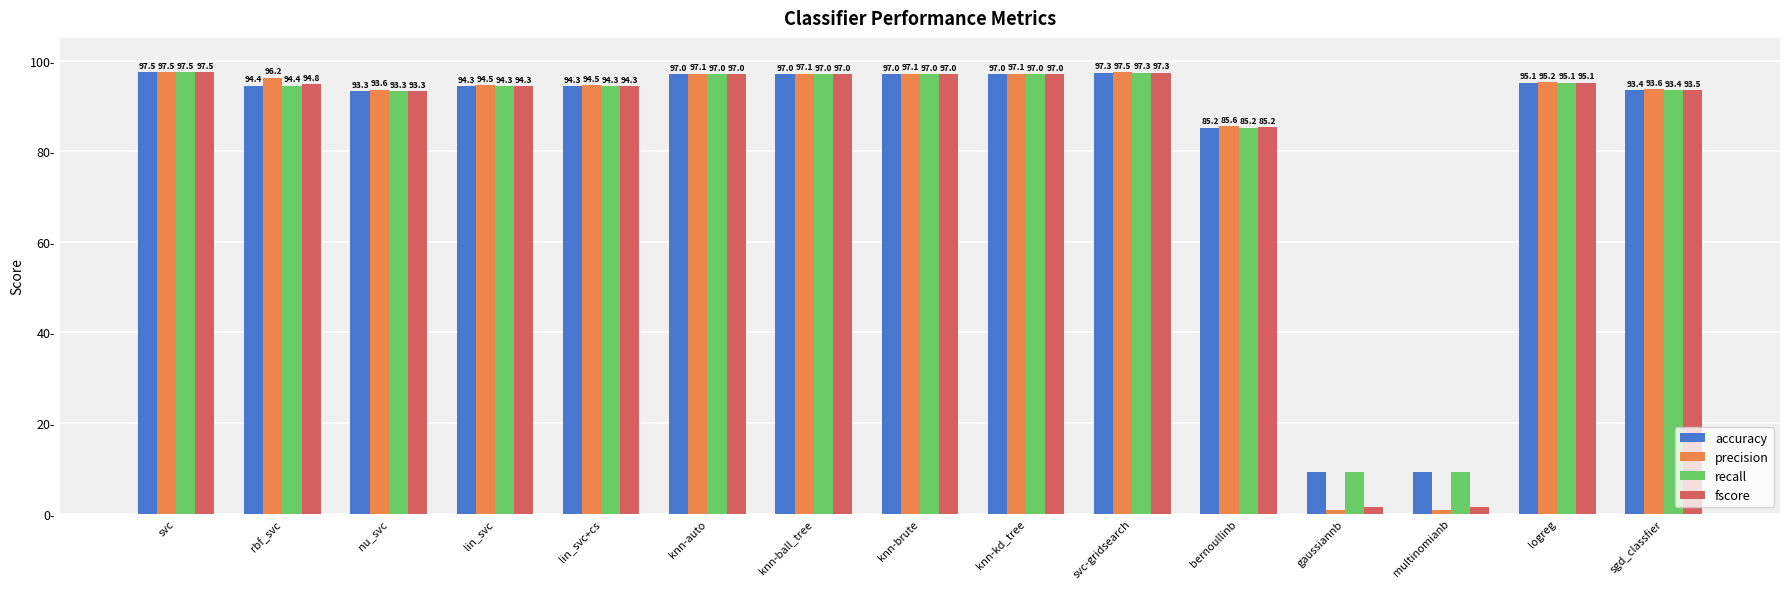

Which series has the largest total across all categories?

accuracy